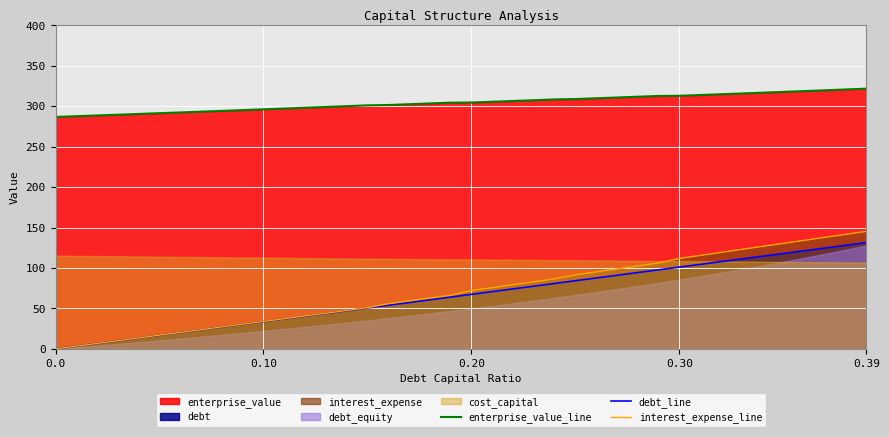

What is the highest value of the enterprise_value_line series?

321.7